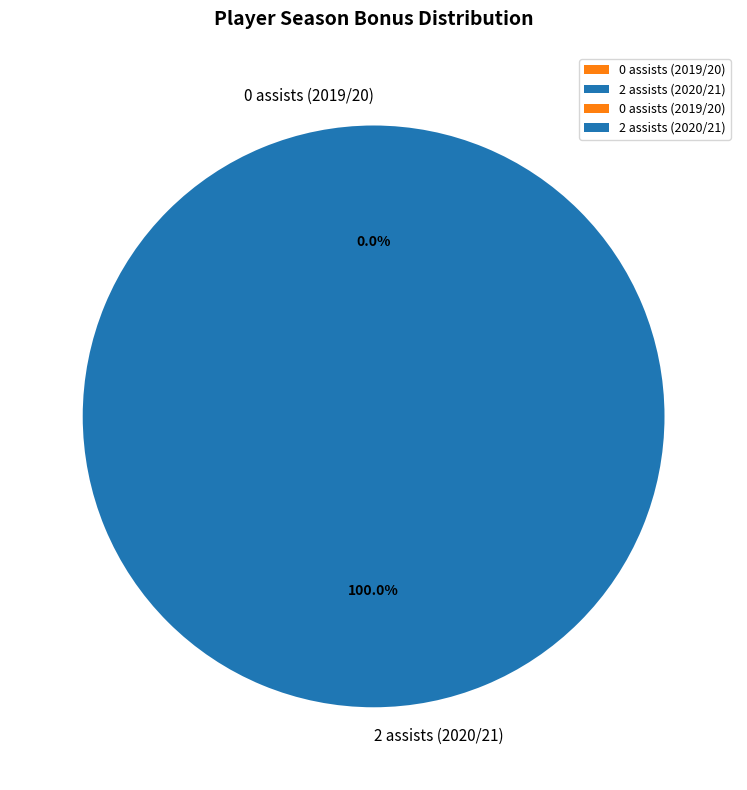

Is the sum of 0 assists (2019/20) and 2 assists (2020/21) greater than half?

Yes